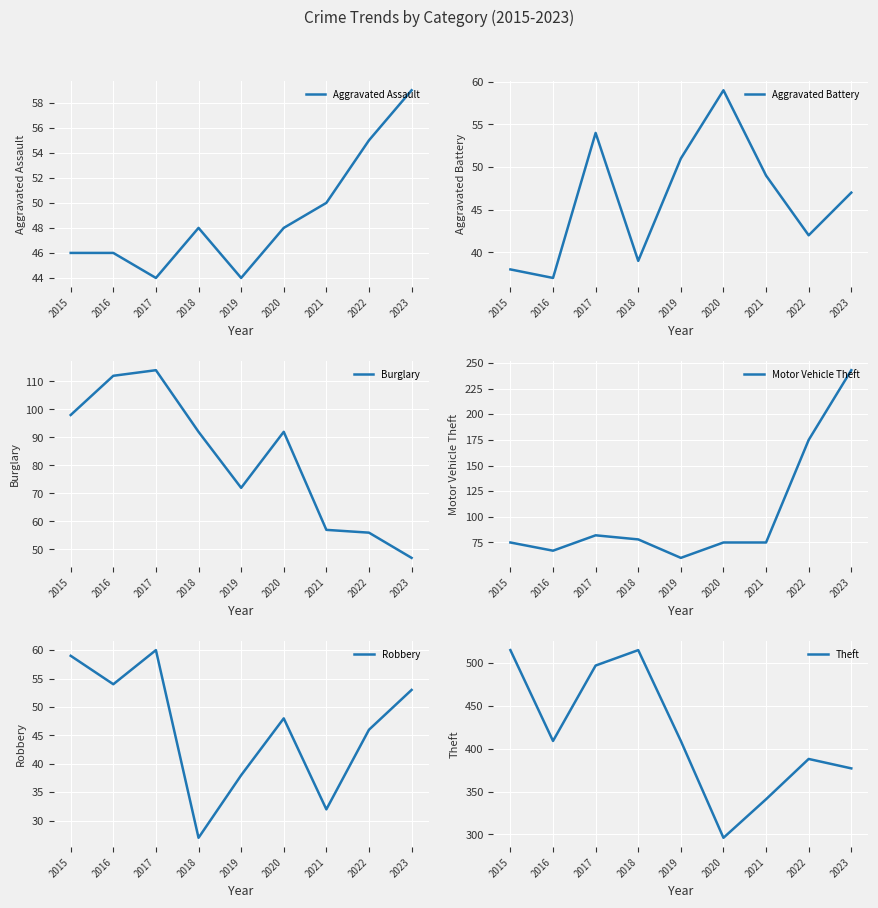

At which label does Theft first exceed 409?

2015